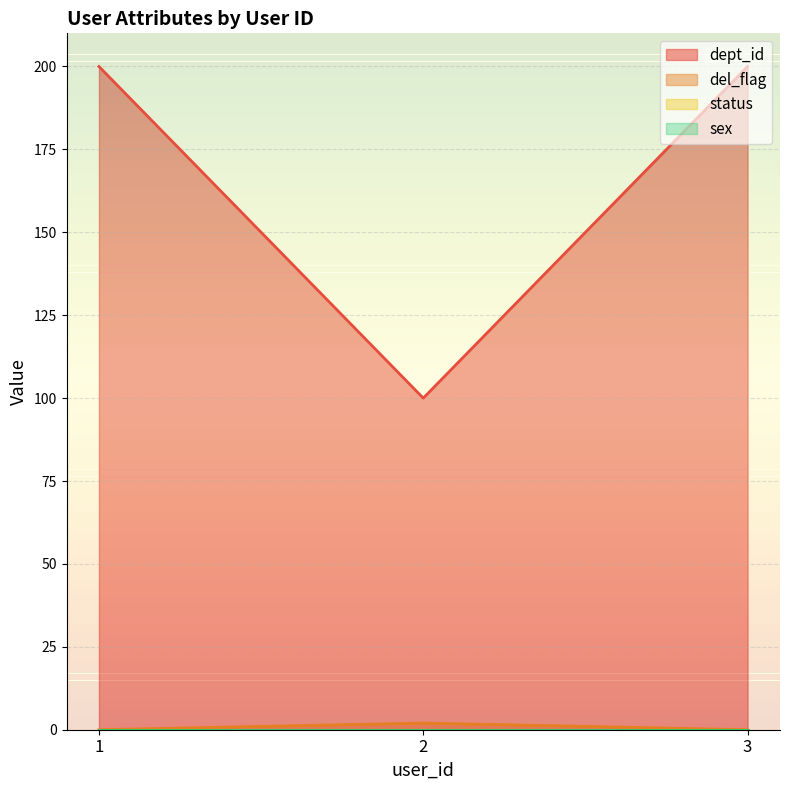

What is the maximum value shown in the chart?

200